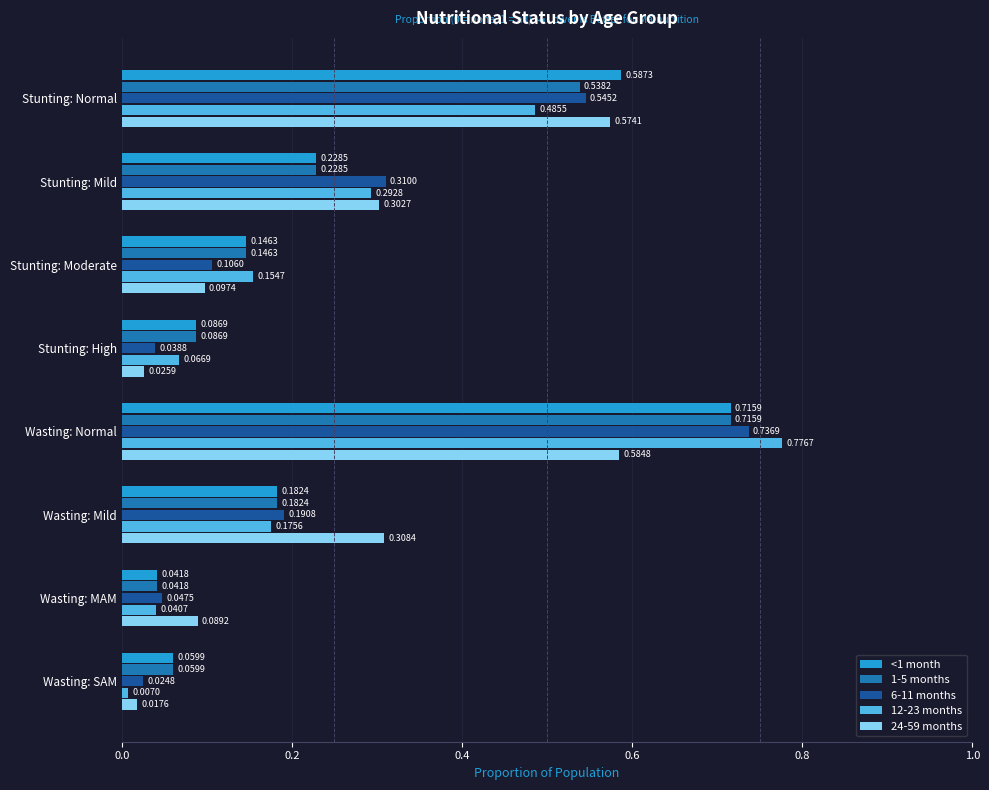

At how many categories does at least one series exceed 0?

8